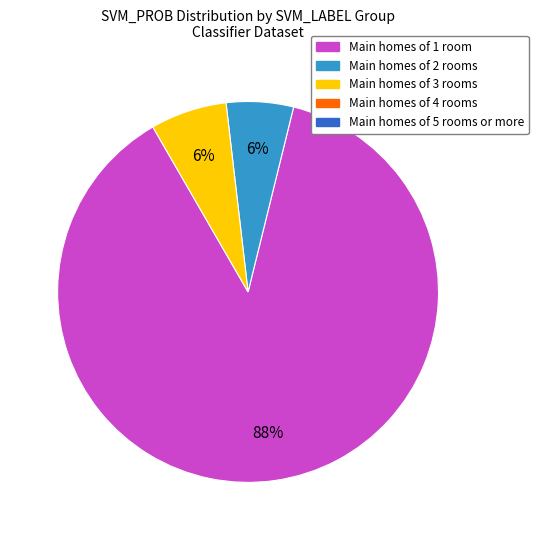

To the nearest percent, what is the average slice percentage?

33%